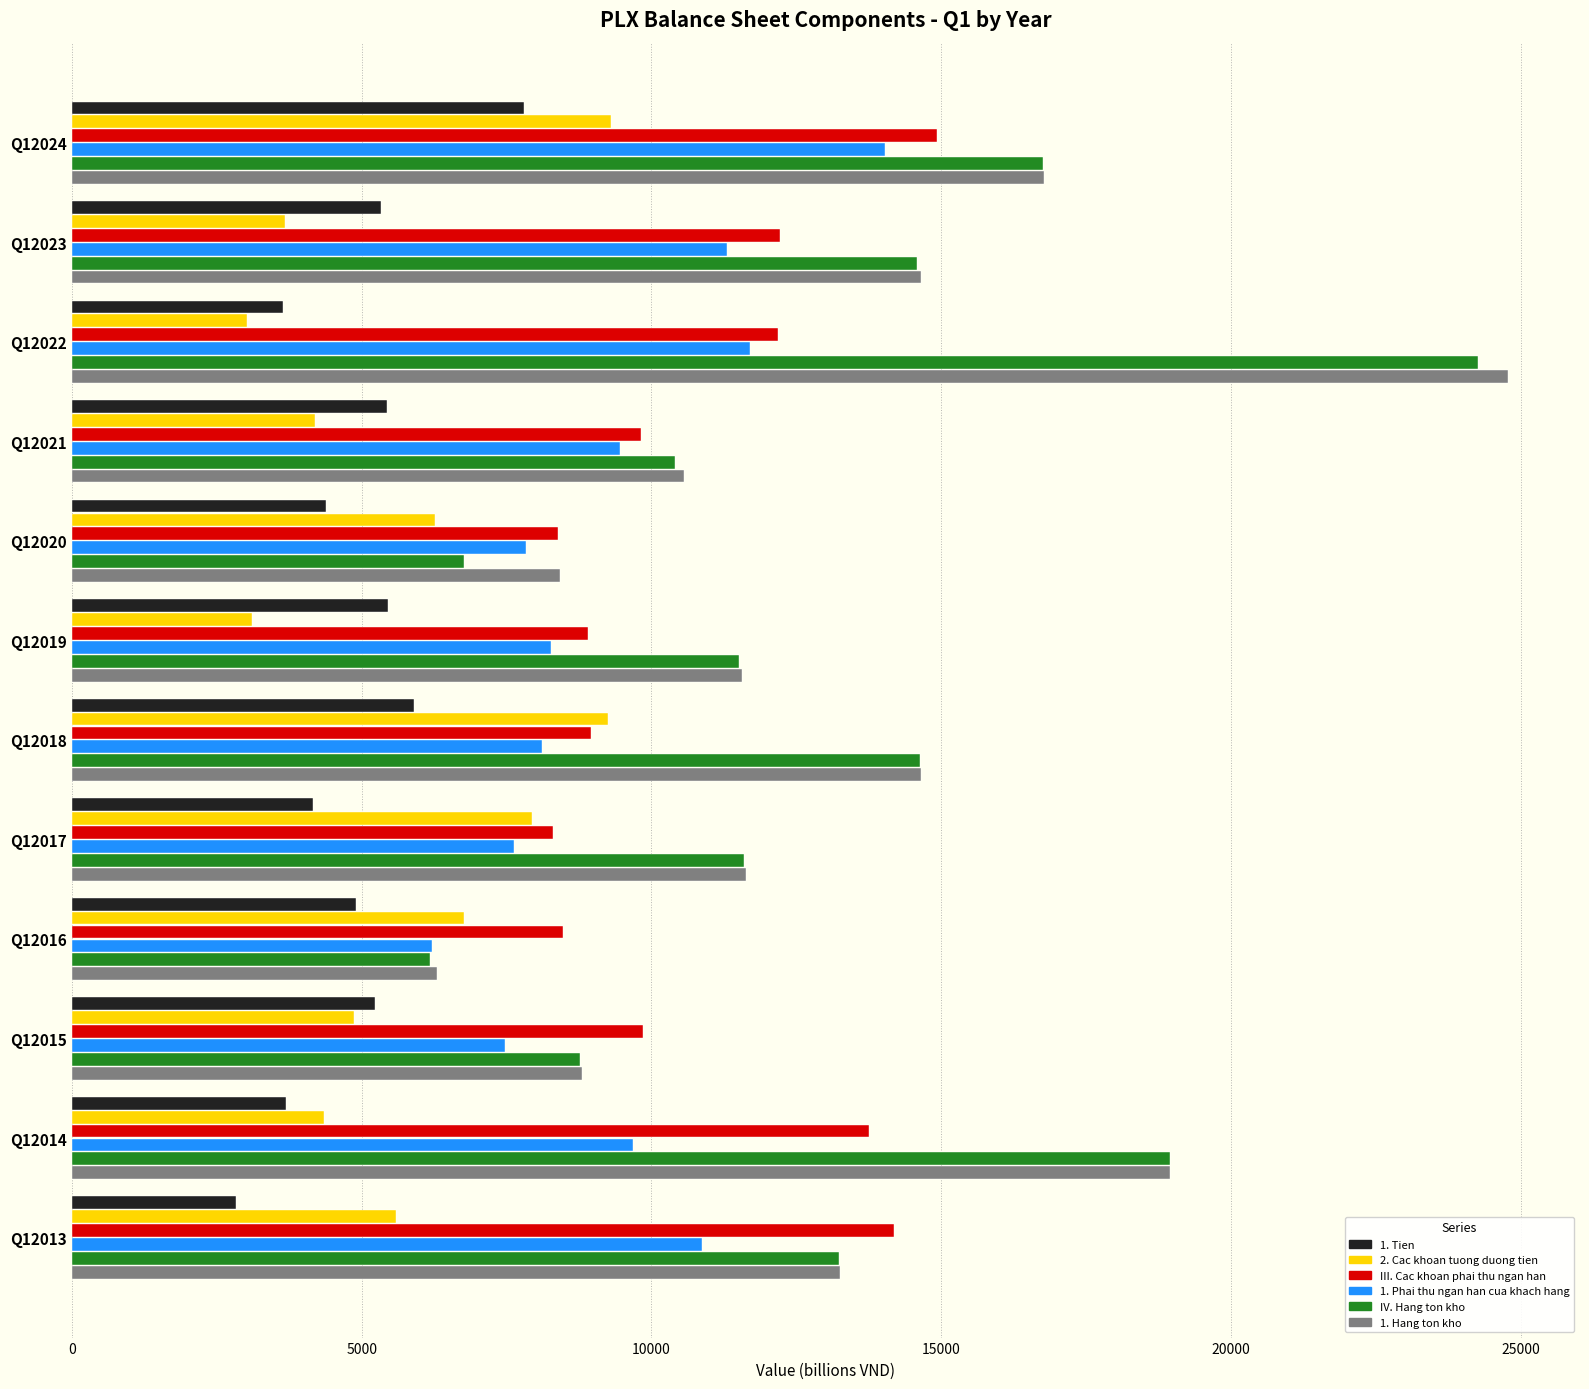

True or false: III. Cac khoan phai thu ngan han has a value of 21809 at Q12014.

False